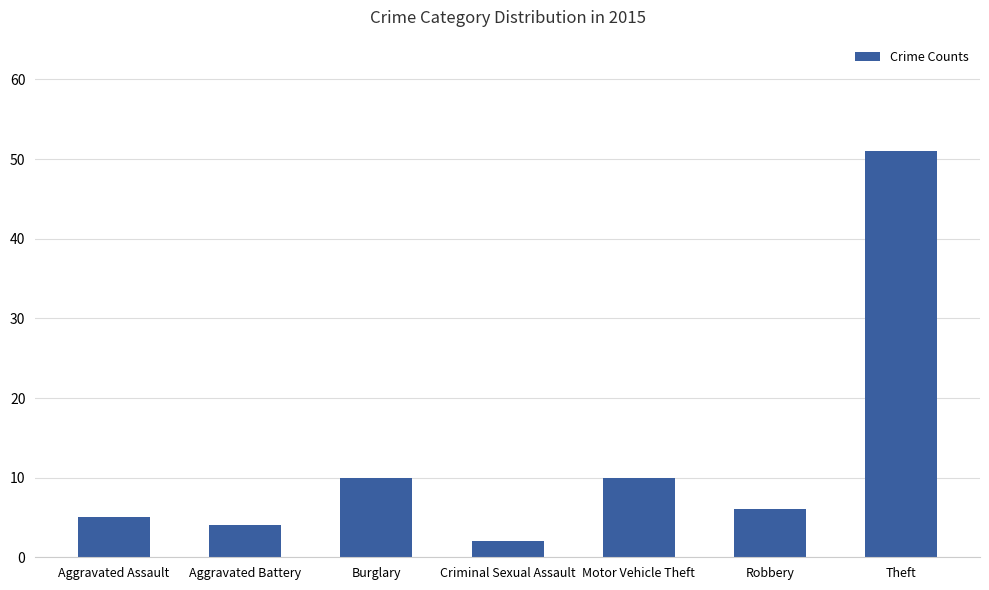

True or false: the data shows 14 at Burglary.

False